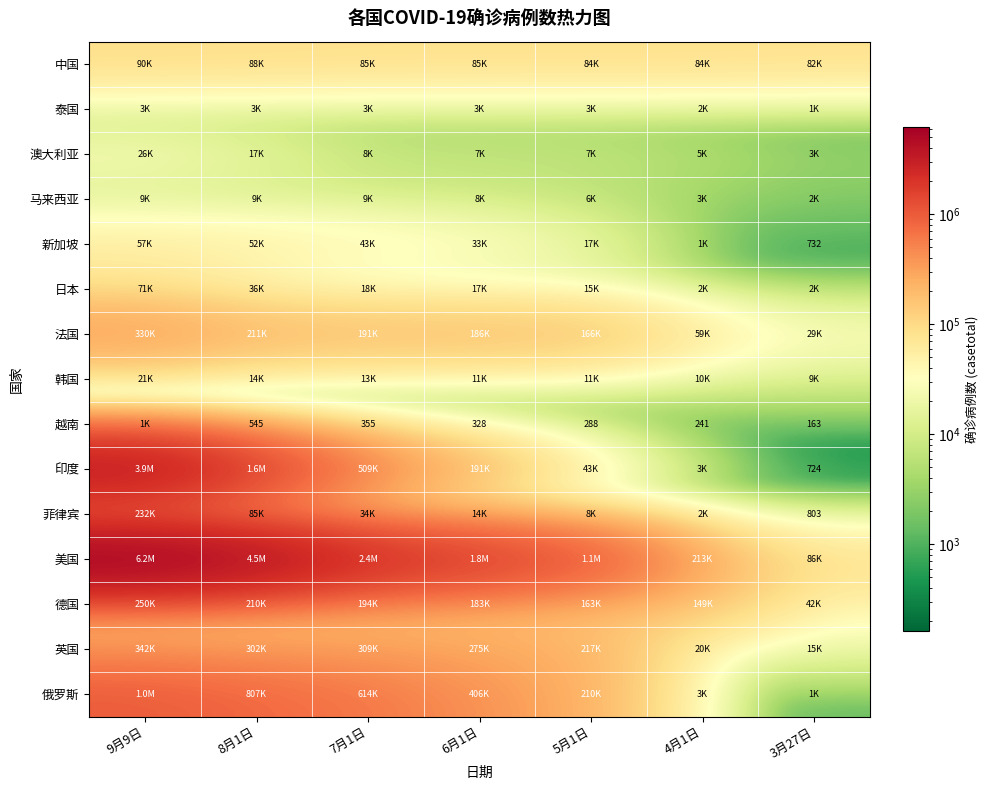

At which category is the sum across all series the highest?

9月9日